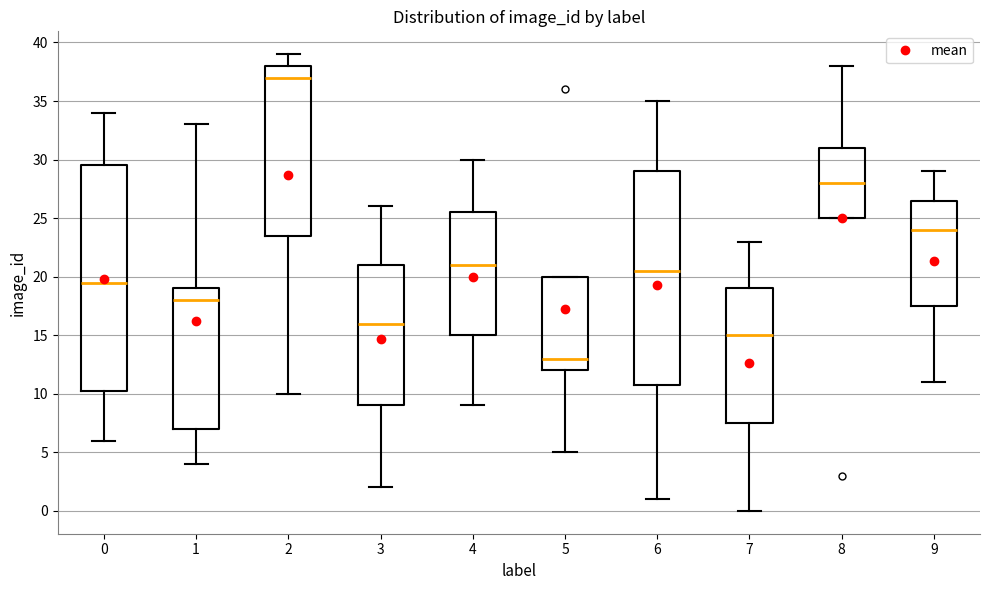

Which box has the lowest median line?

5